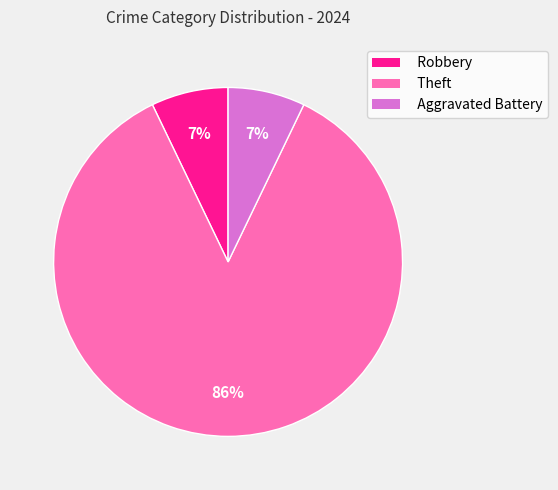

Does Theft account for over 50% of the chart?

Yes